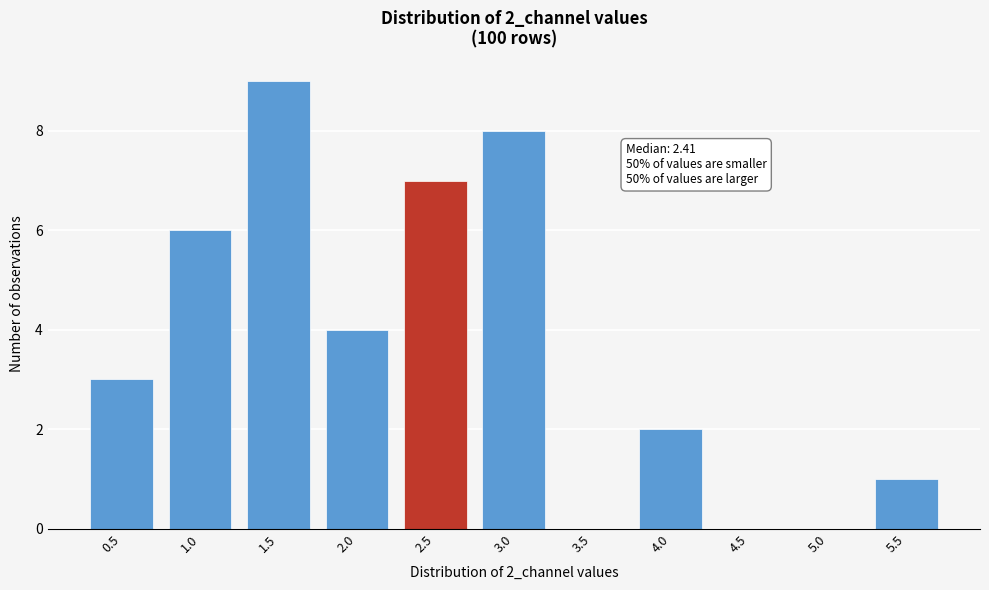

Reading left to right, transcribe all the data shown in this chart.

0.5=3	1.0=6	1.5=9	2.0=4	2.5=7	3.0=8	3.5=0	4.0=2	4.5=0	5.0=0	5.5=1